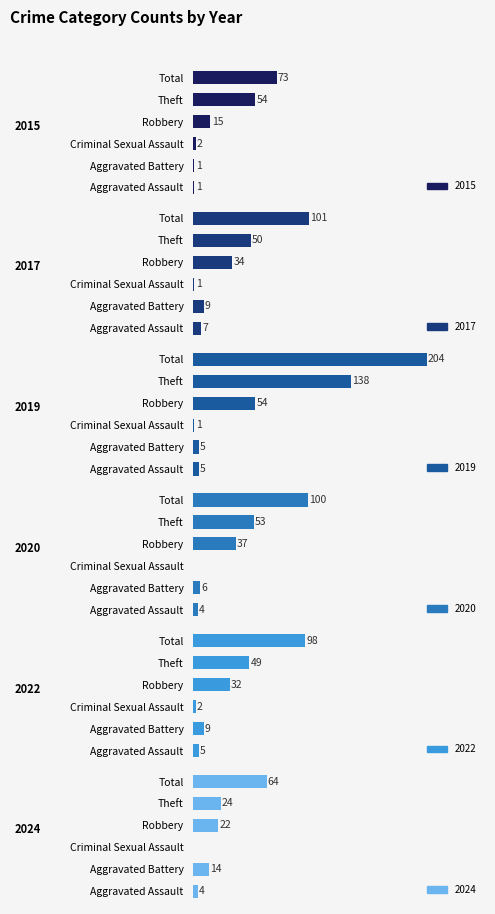

Which label corresponds to the largest value in the chart?

Total